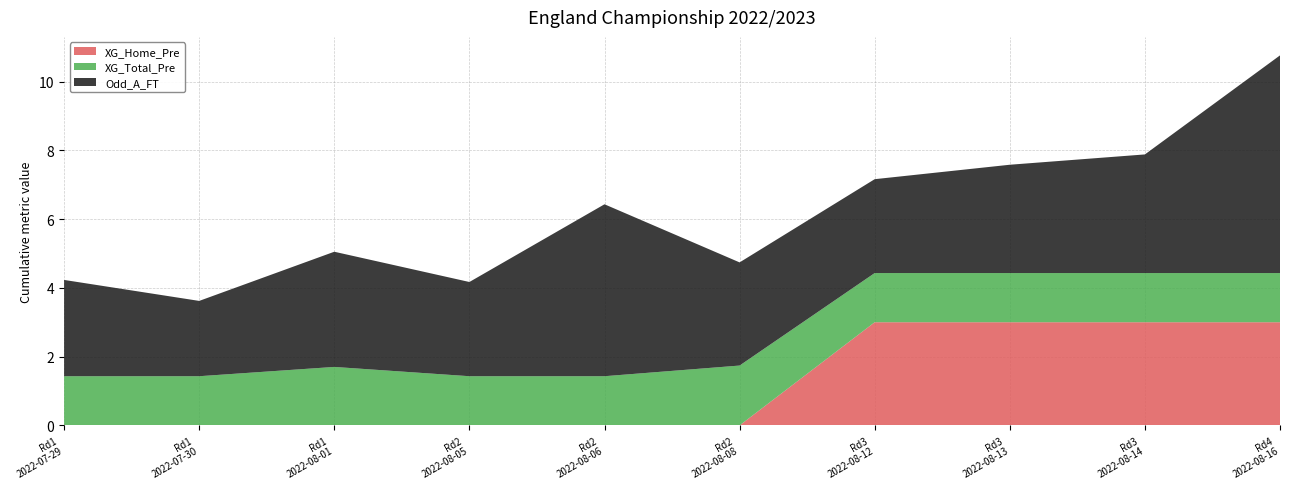

What is the maximum value for XG_Home_Pre?

3.0